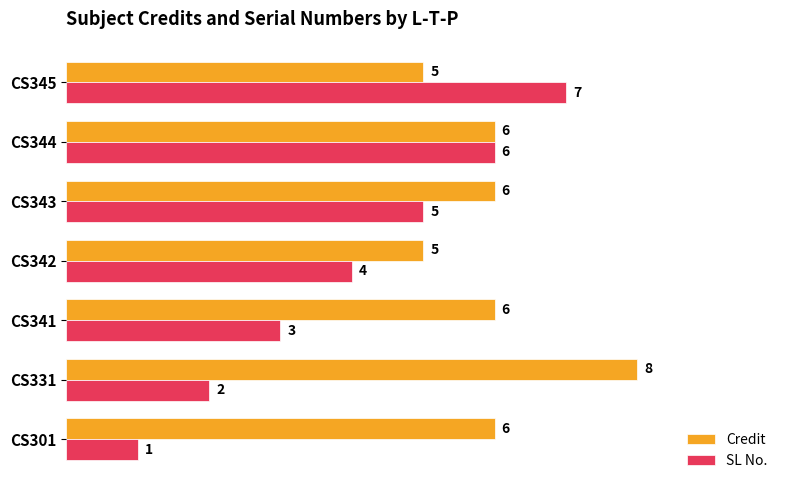

Read the Credit value at CS342.

5